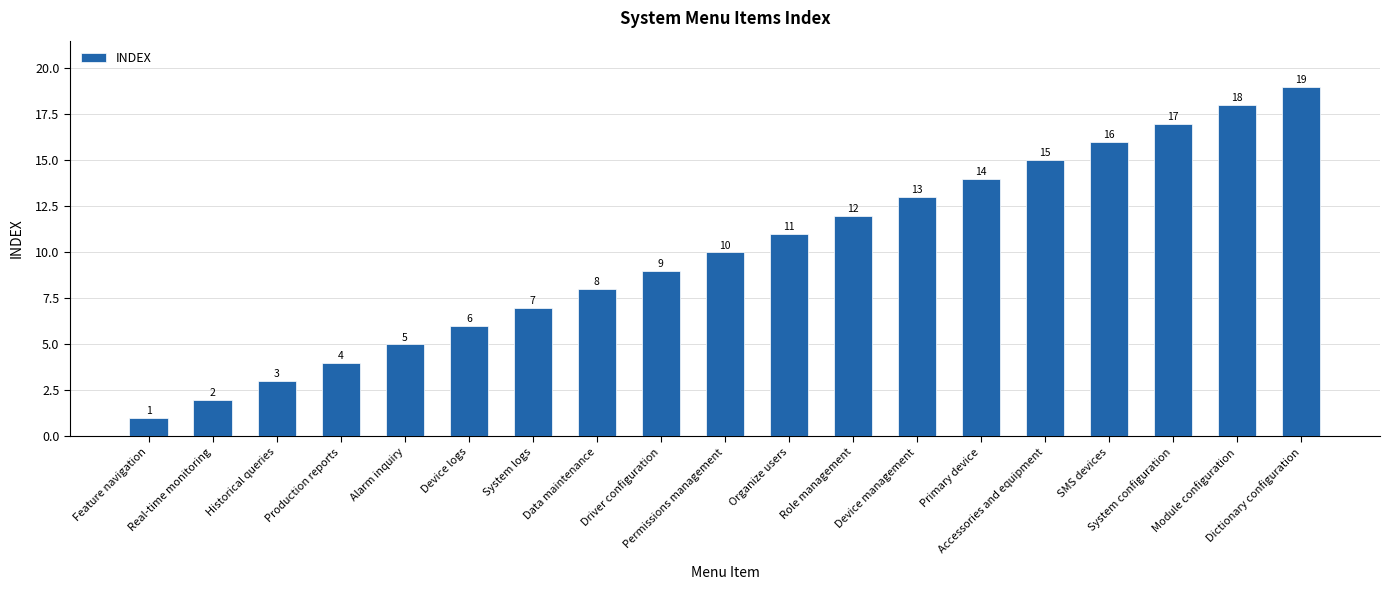

How many data points are less than 10?

9